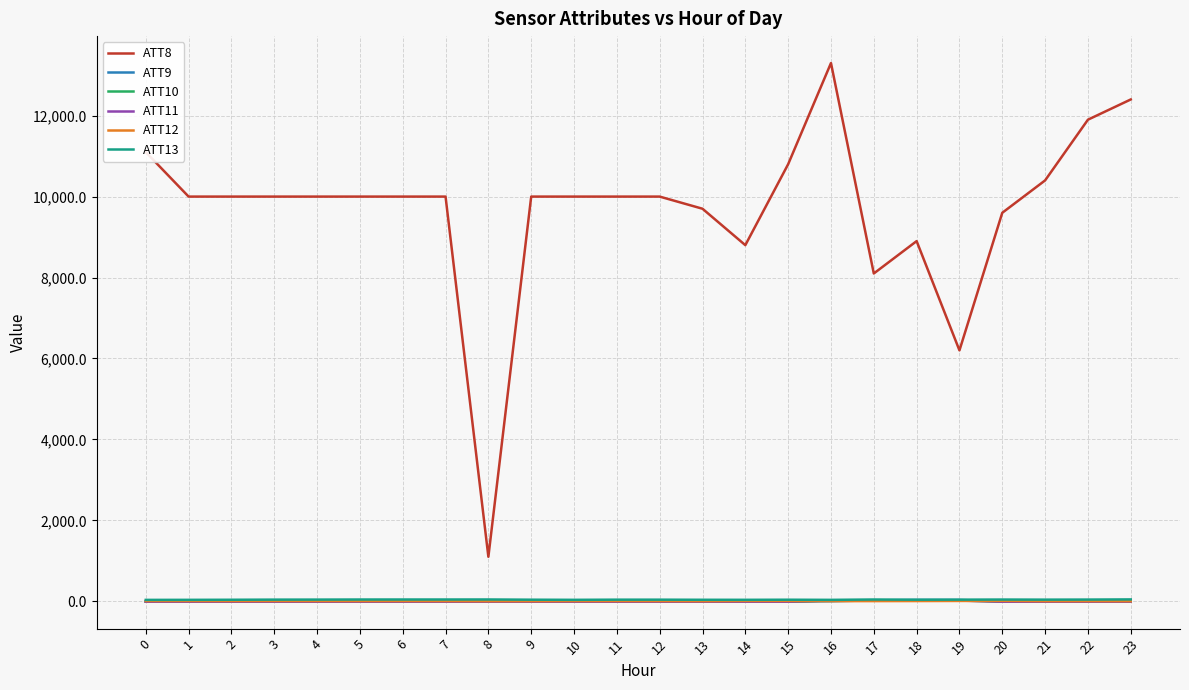

True or false: ATT8 and ATT13 intersect in this chart.

False